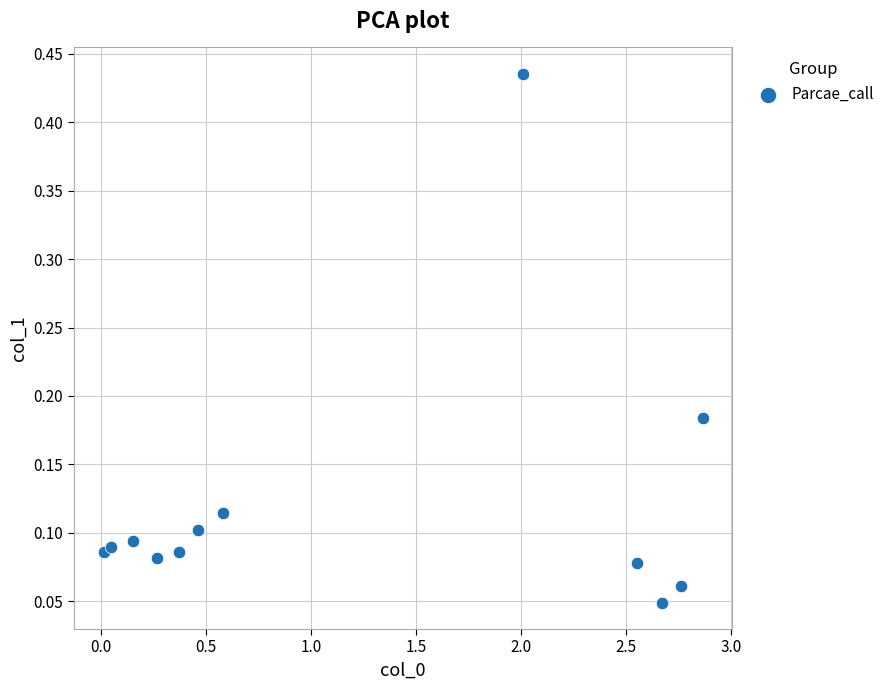

What is the average X value?

1.2